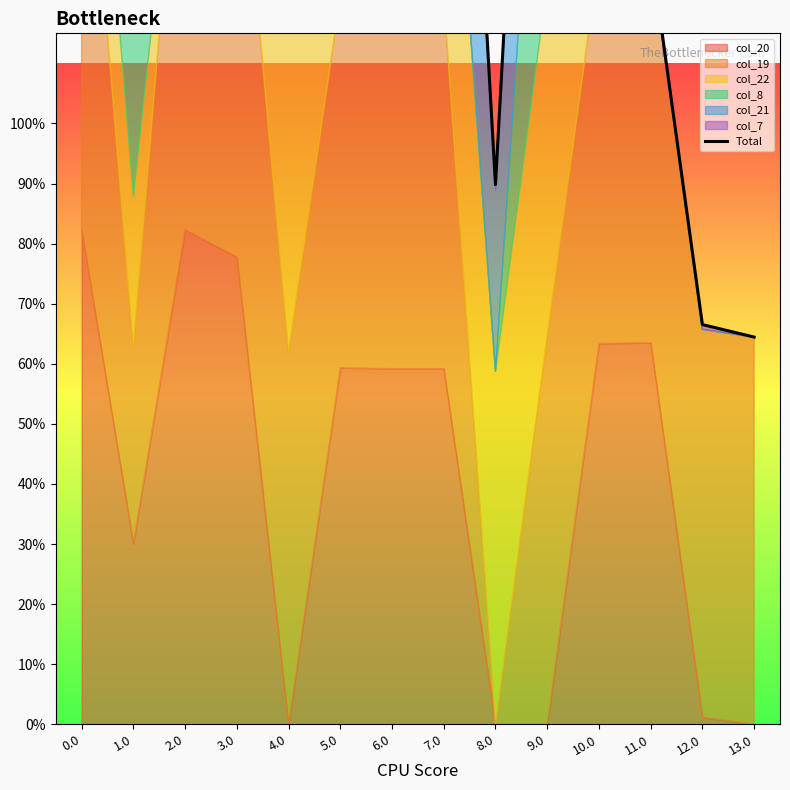

Rank the categories by value from highest to lowest.

0.0, 5.0, 2.0, 3.0, 4.0, 10.0, 9.0, 7.0, 6.0, 1.0, 11.0, 8.0, 12.0, 13.0